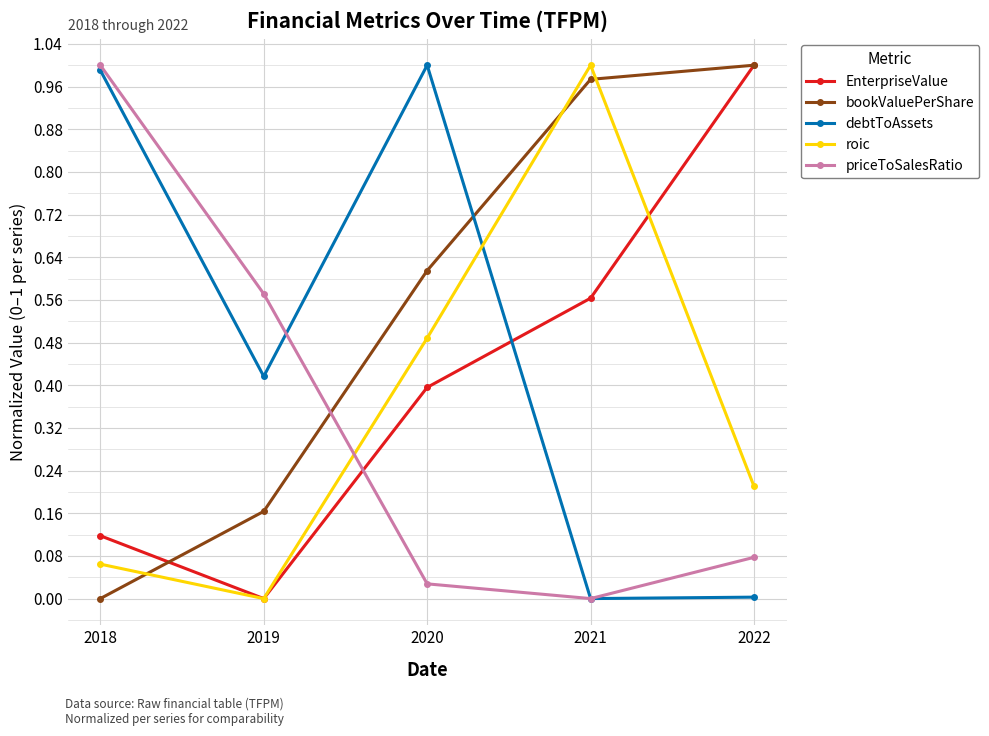

At which label does bookValuePerShare reach its minimum?

2018